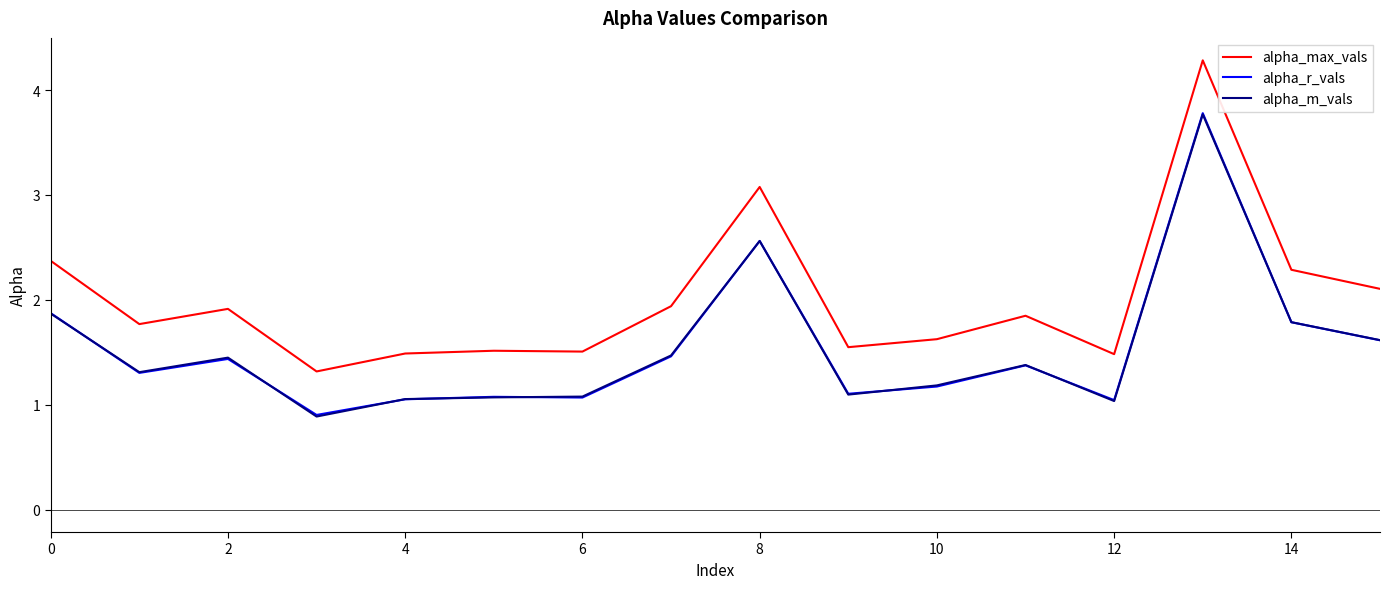

What is the maximum value for alpha_r_vals?

3.8